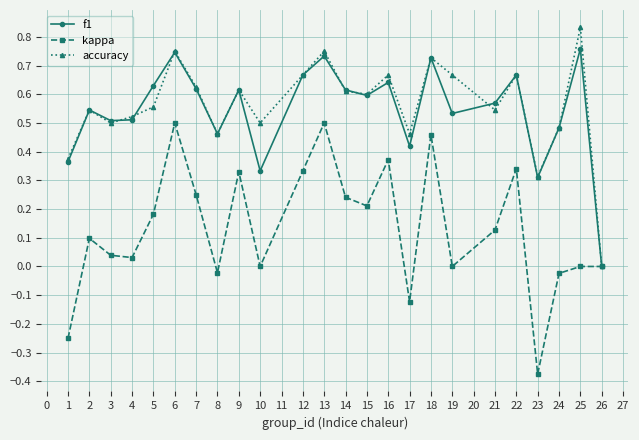

Rank the series by their maximum value, from lowest to highest.

kappa, f1, accuracy